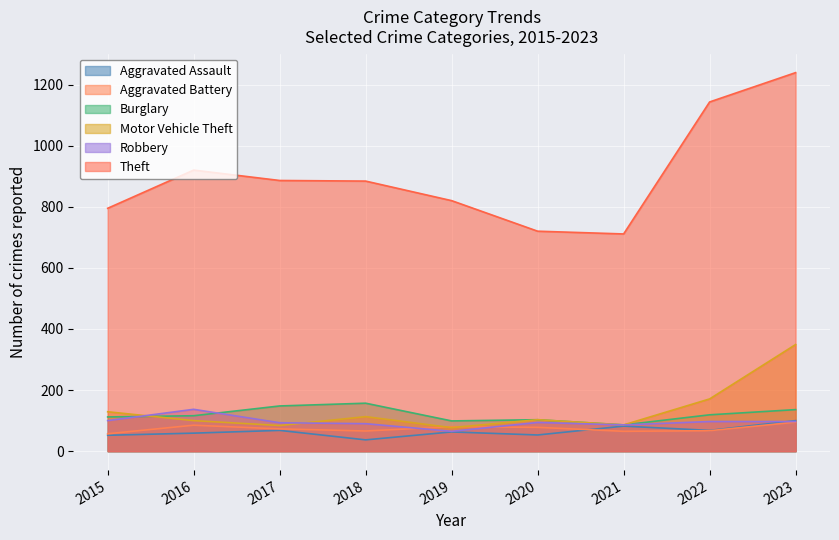

How many lines are shown in the chart?

6